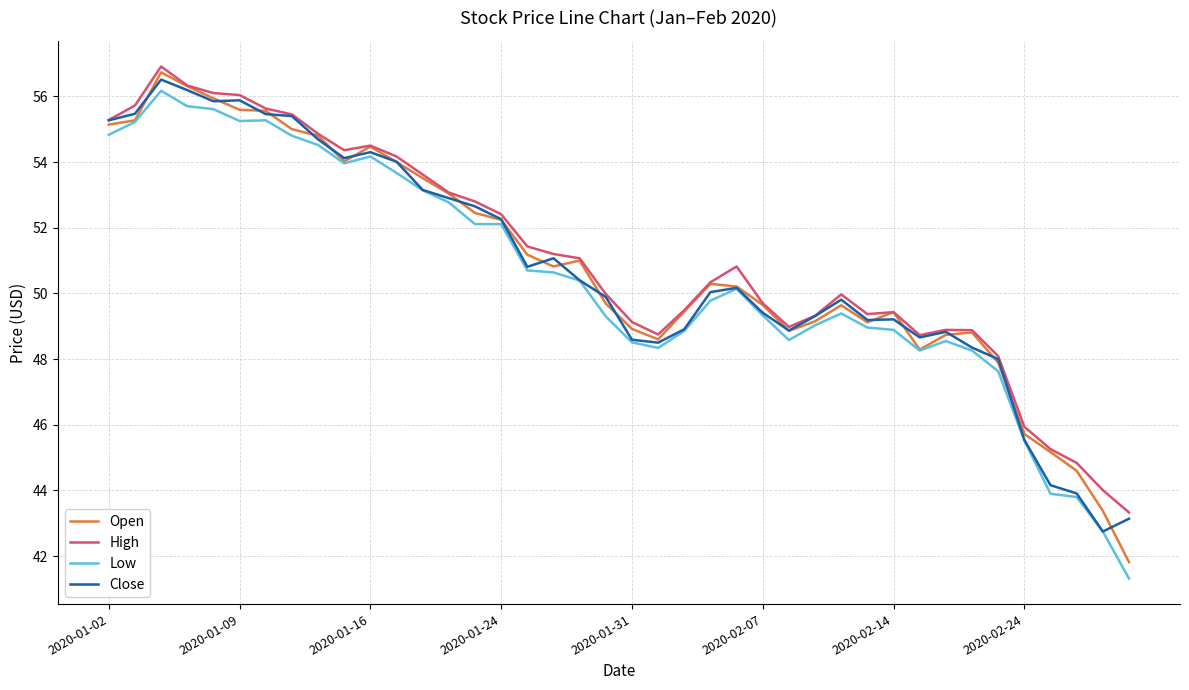

How many lines are shown in the chart?

4